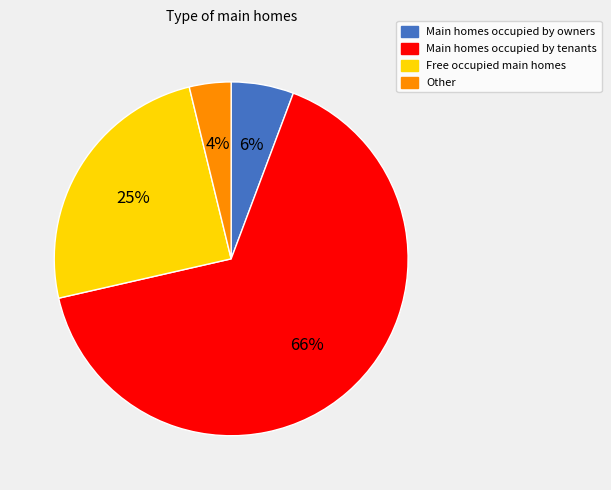

How many segments does this pie chart have?

4